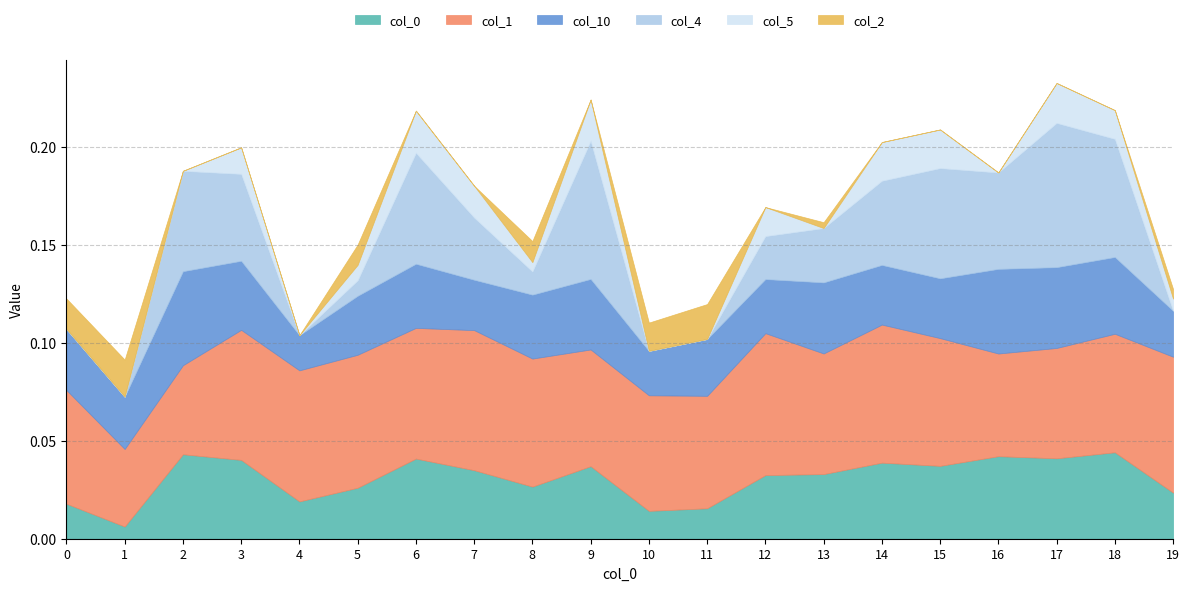

At which category does 4 reach its first local valley?

4